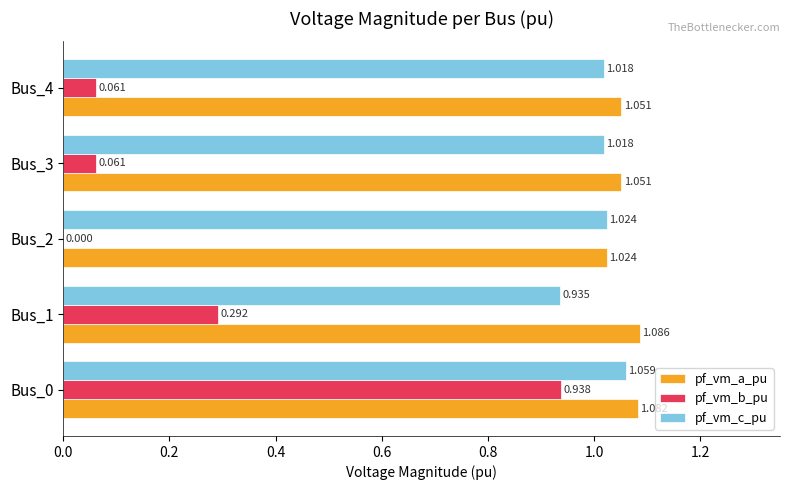

Is the value of pf_vm_b_pu at Bus_0 greater than the value of pf_vm_c_pu at Bus_2?

No